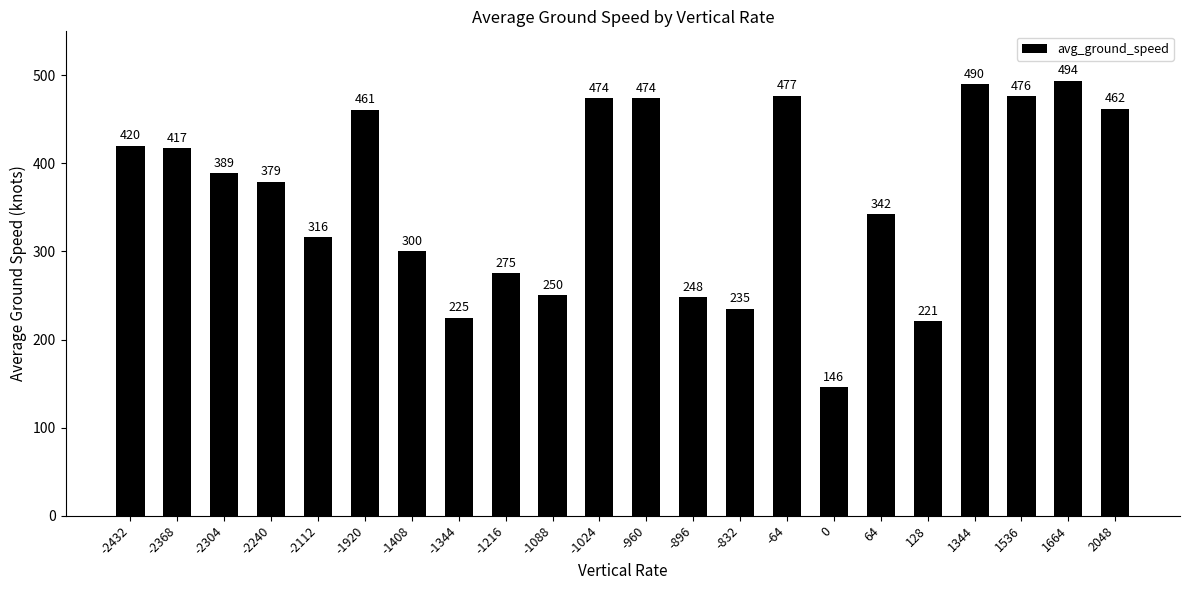

Which label corresponds to the largest value in the chart?

1664